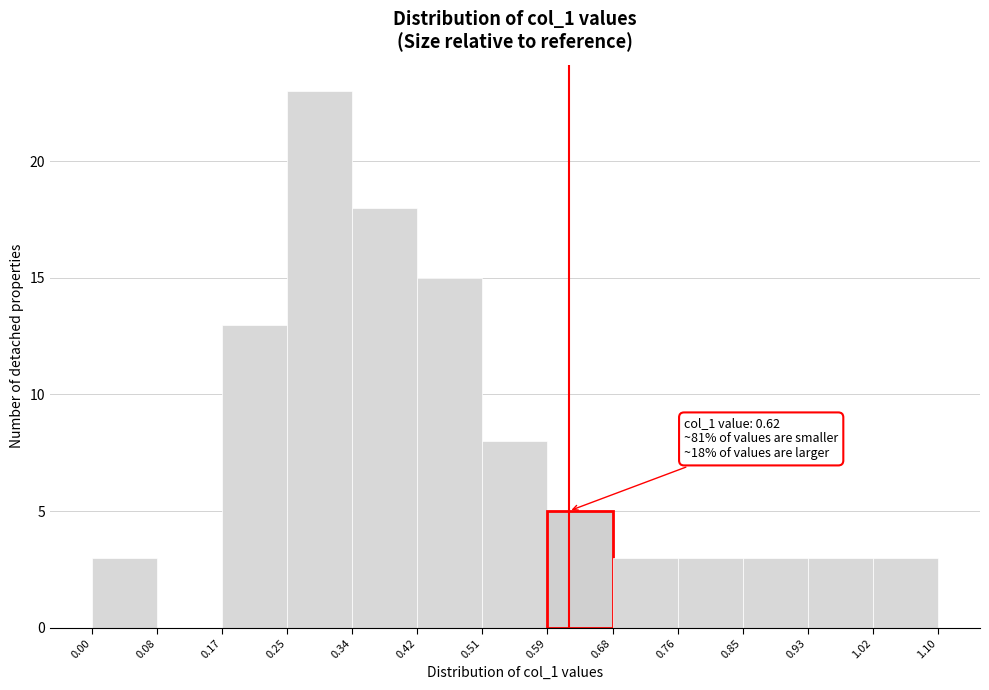

Over which range of the x-axis is the bar tallest?

0.25 to 0.34